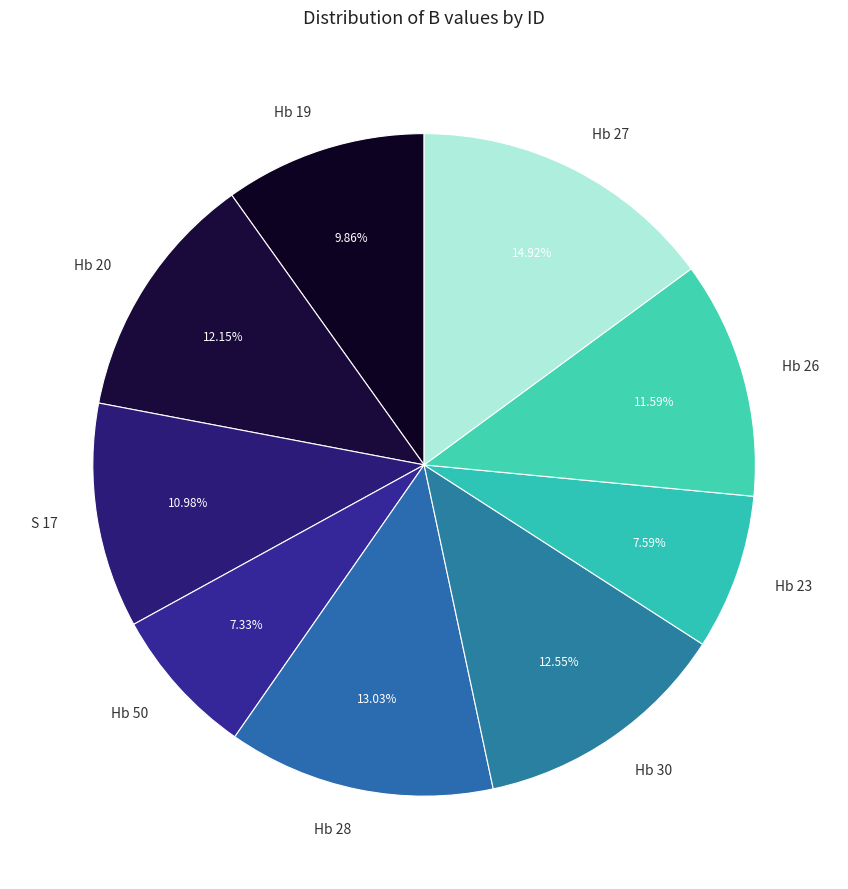

Do Hb 26 and Hb 19 together represent more than half of the pie?

No